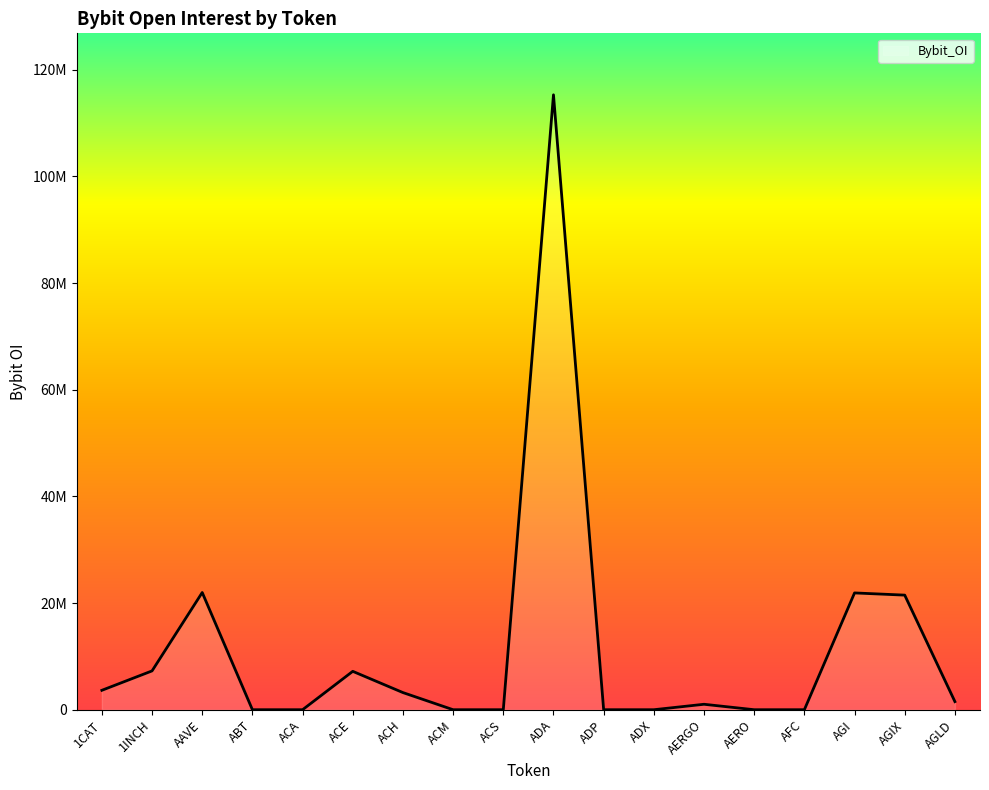

Does the chart have visible grid lines?

No